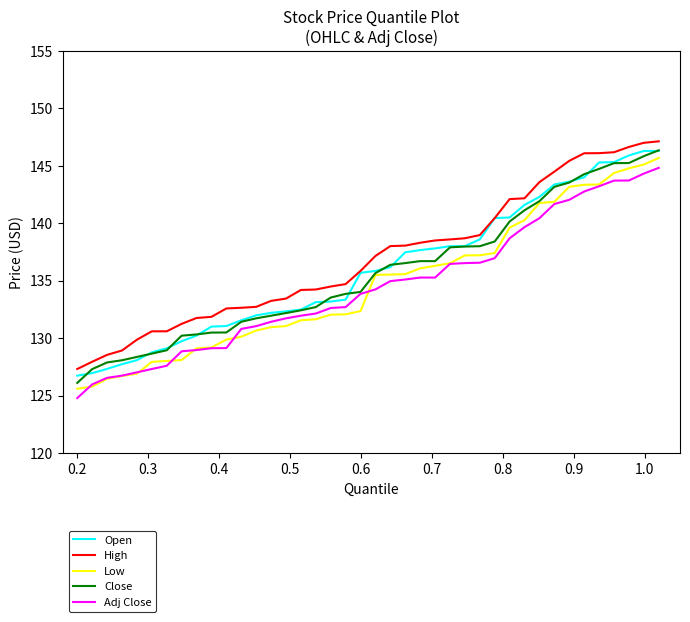

Does the chart display data point markers on the line(s)?

No